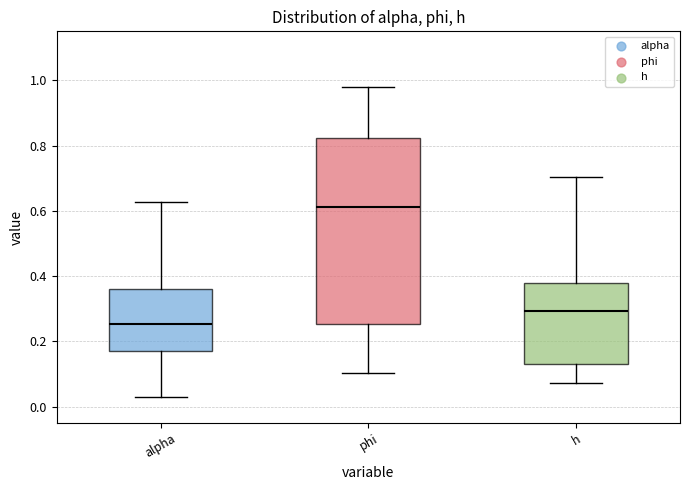

Which box's median line is the highest?

phi